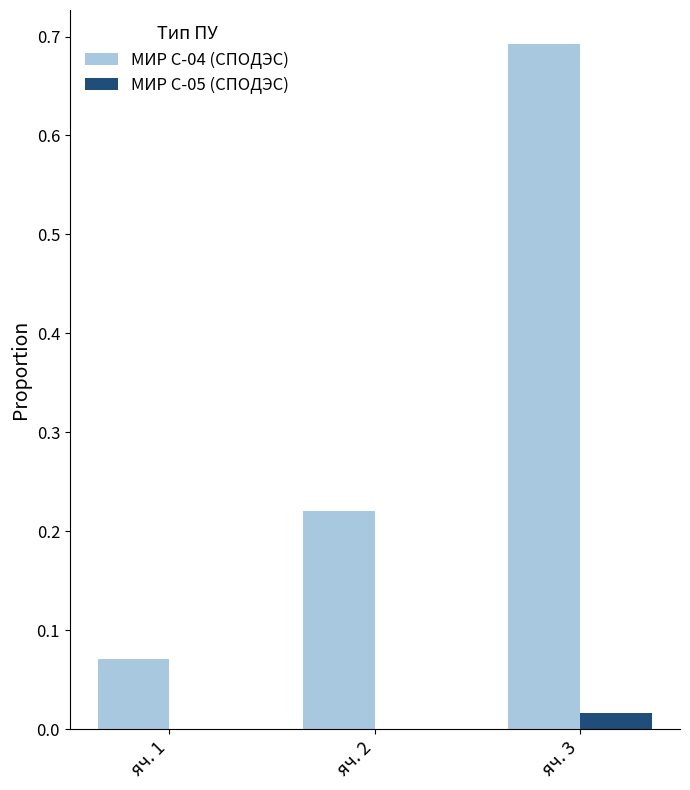

True or false: МИР С-05 (СПОДЭС) has a value of 0.0 at яч. 2.

True